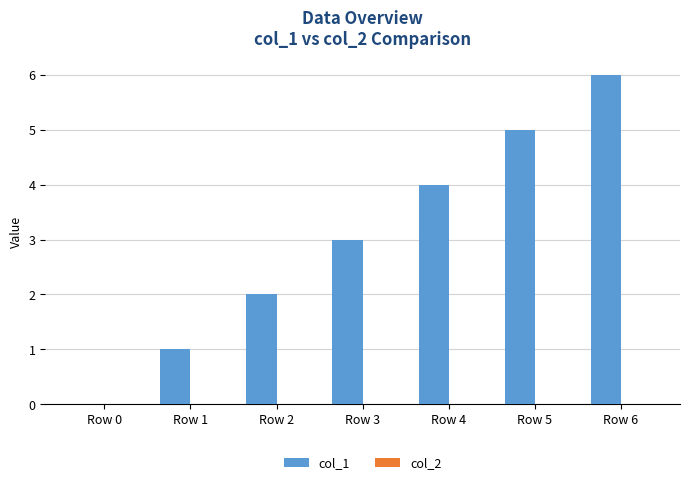

The chart shows a value of 1 at Row 1. True or false?

True